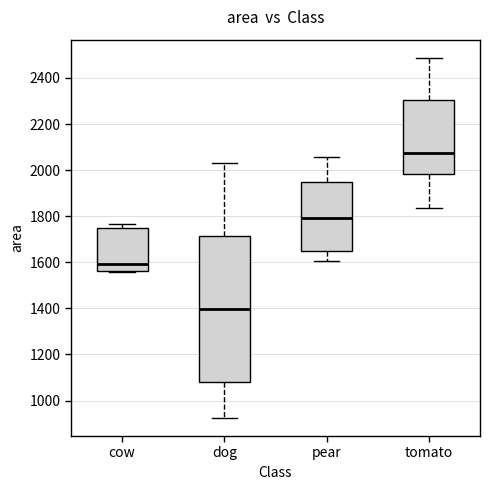

Reading left to right, transcribe this box plot: for each box, give where its median line is, the range the box spans, and where its two whiskers end, as read against the y-axis. The values are not printed on the chart, so give them approximately, as read against the axis.

cow: median 1600, box 1560 to 1740, whiskers 1560 to 1760
dog: median 1400, box 1080 to 1720, whiskers 920 to 2040
pear: median 1800, box 1640 to 1940, whiskers 1600 to 2060
tomato: median 2080, box 1980 to 2300, whiskers 1840 to 2480